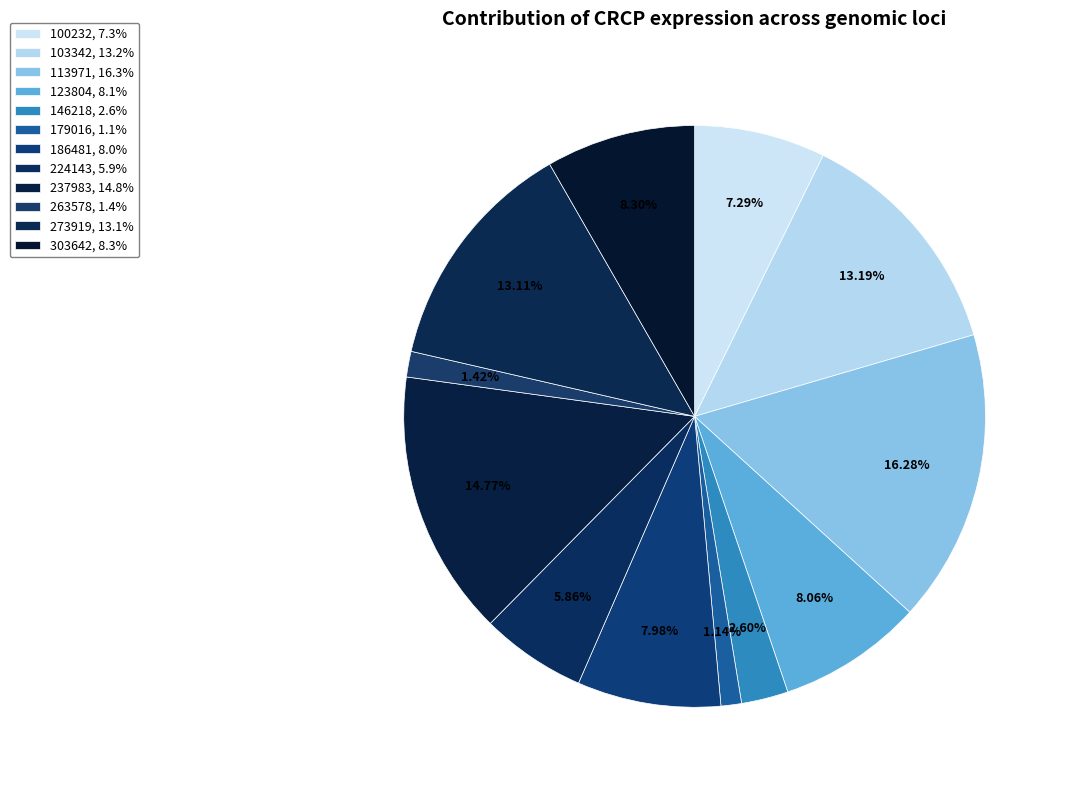

To the nearest percent, what is the average slice percentage?

8%